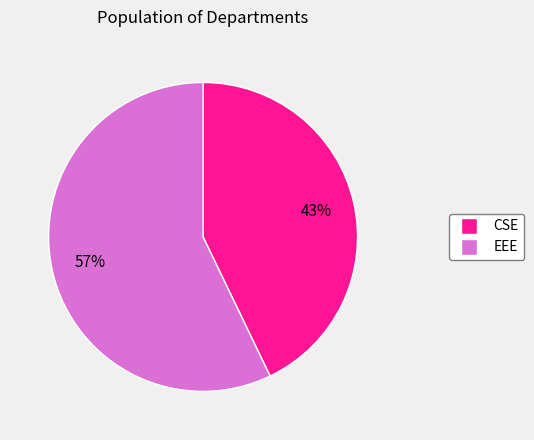

The CSE slice represents 56% of the pie. True or false?

False